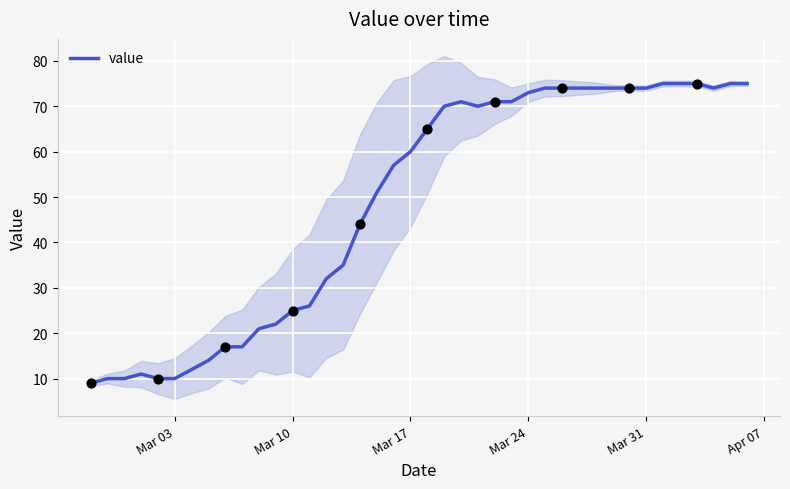

What is the minimum value for value?

9